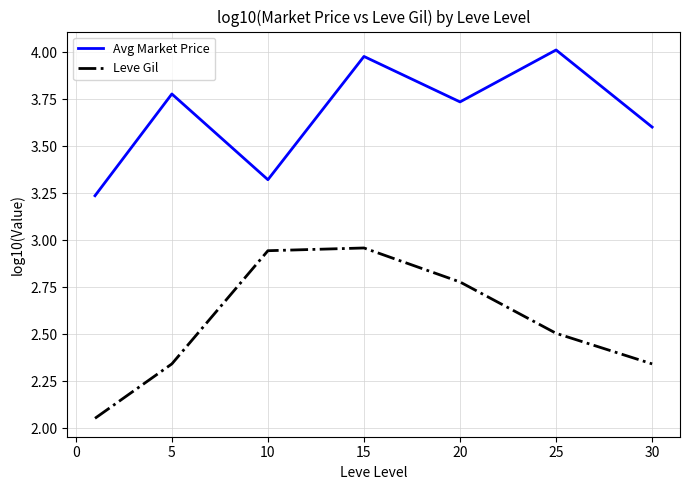

Rank the series by their average value, from highest to lowest.

Avg Market Price, Leve Gil